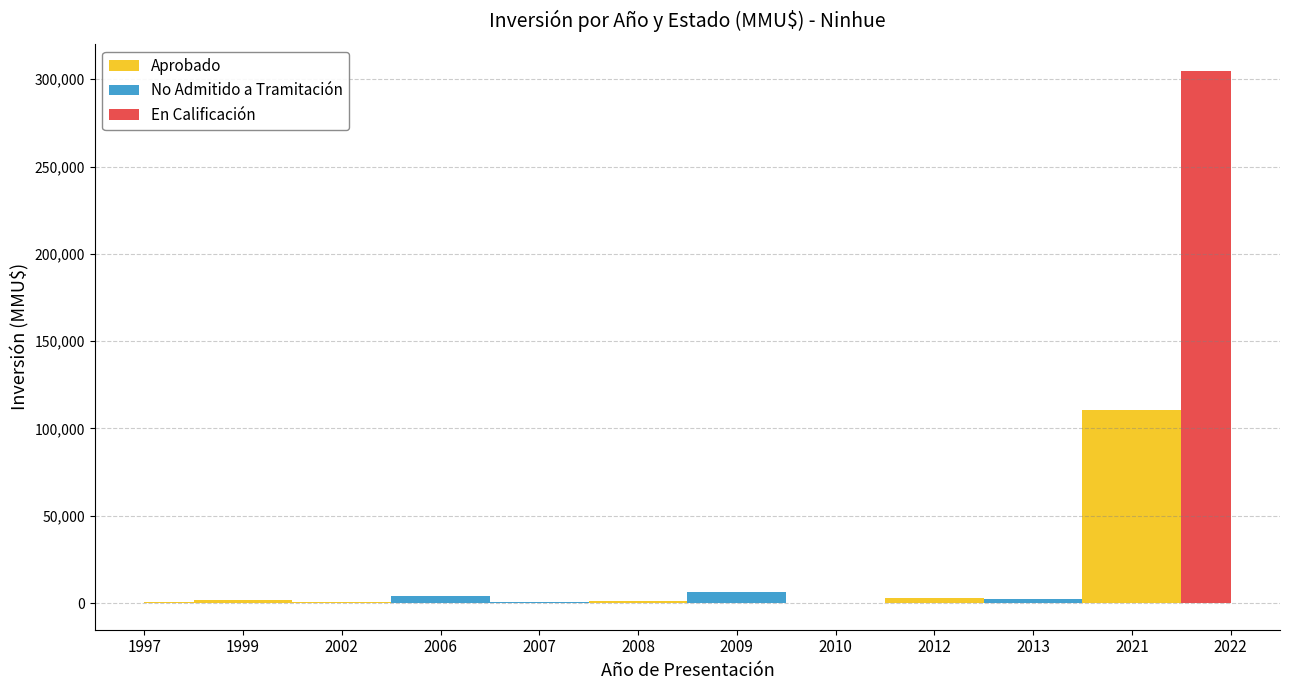

What is the sum of the En Calificación values at 2022 and 2021?

305000